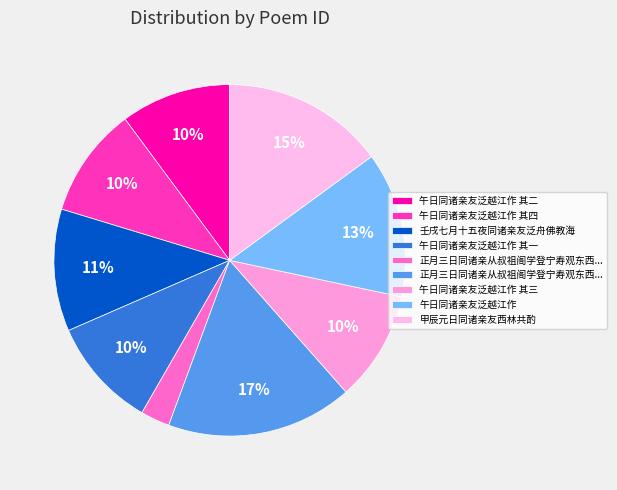

How many slices are in this pie chart?

9